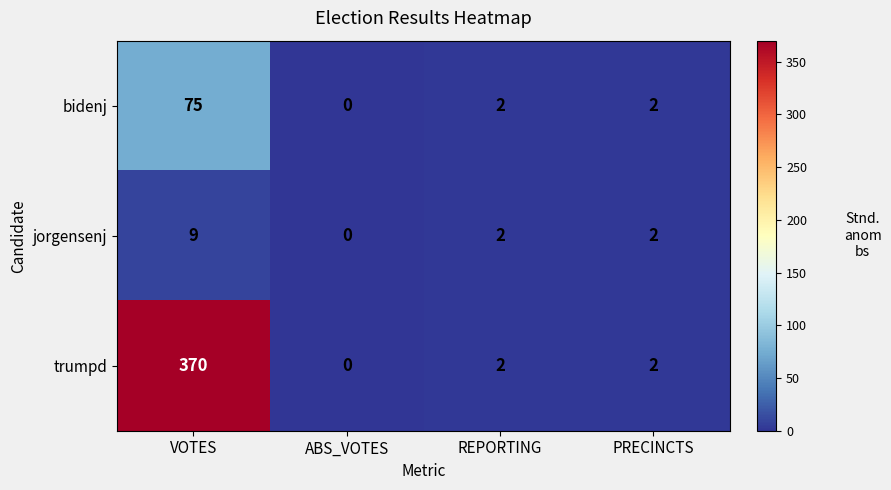

True or false: bidenj has a value of 33 at VOTES.

False